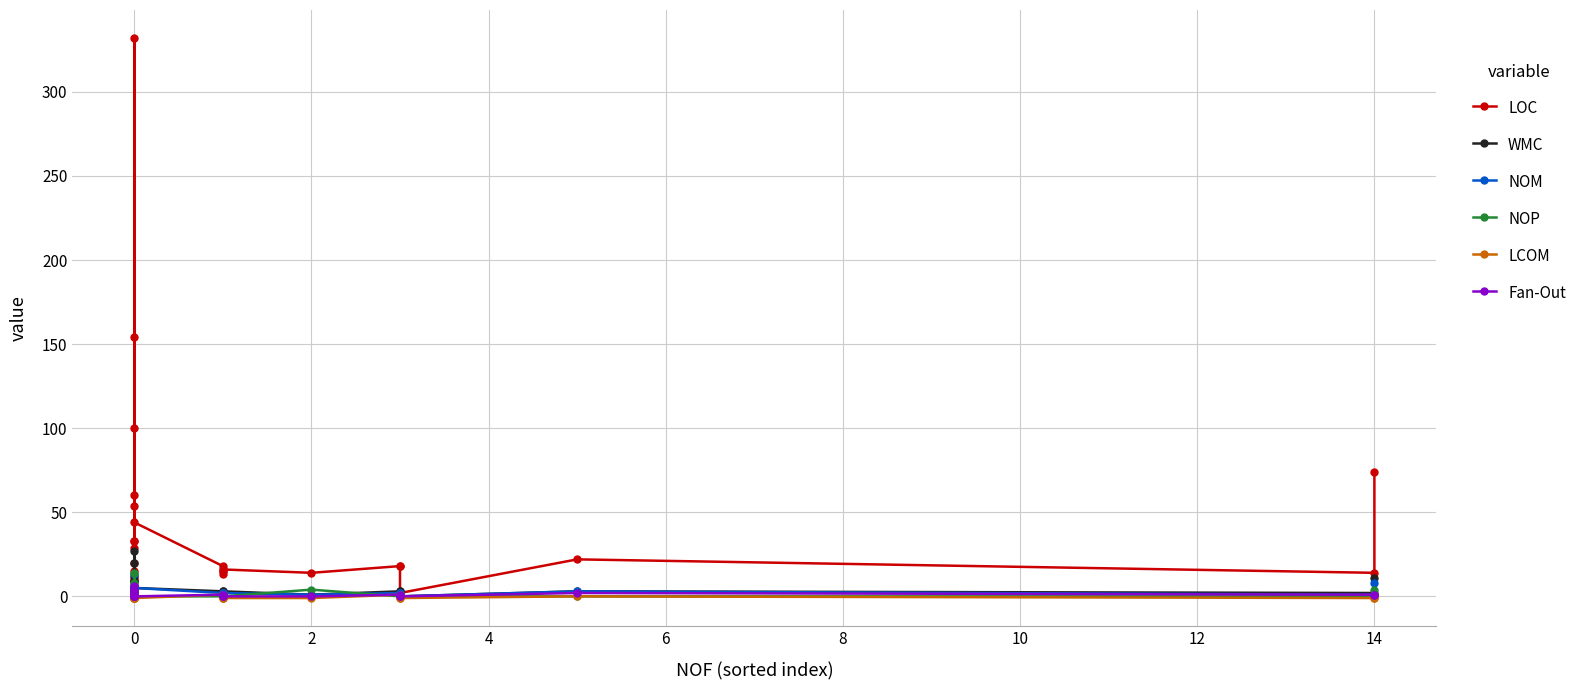

Rank the series by their maximum value, from highest to lowest.

LOC, WMC, NOP, NOM, Fan-Out, LCOM